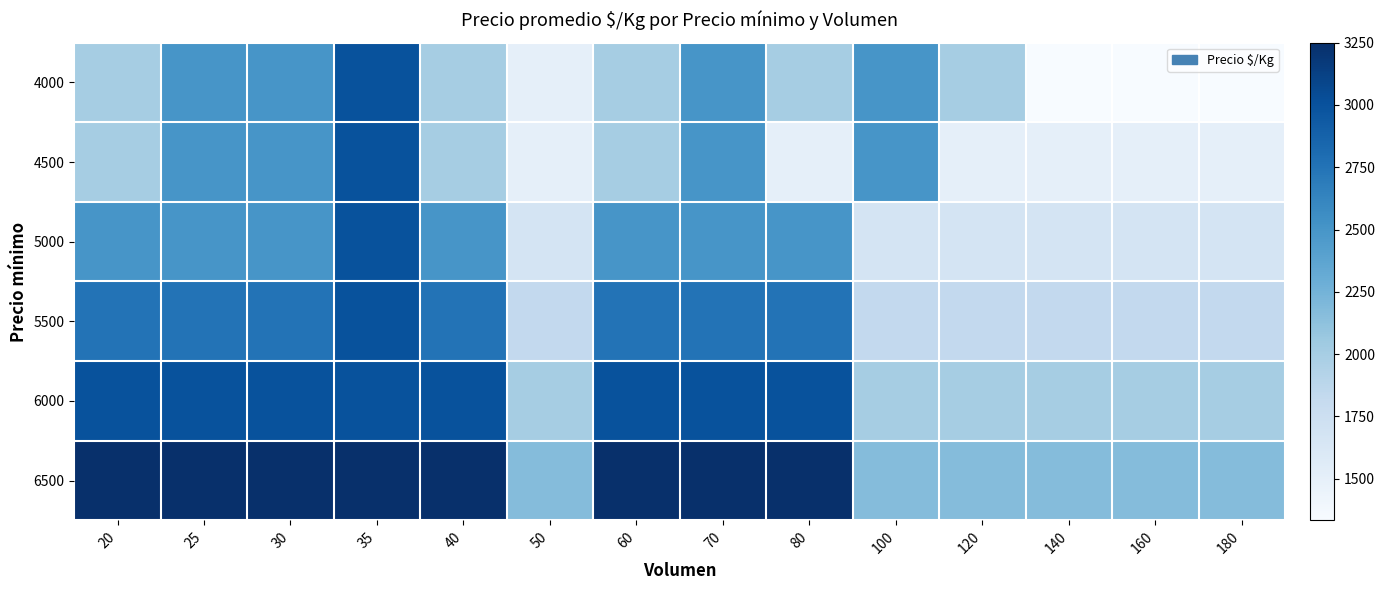

Reading left to right, transcribe all the data shown in this chart.

4000: 20=2000	25=2500	30=2500	35=3000	40=2000	50=1500	60=2000	70=2500	80=2000	100=2500	120=2000	140=1333	160=1333	180=1333
4500: 20=2000	25=2500	30=2500	35=3000	40=2000	50=1500	60=2000	70=2500	80=1500	100=2500	120=1500	140=1500	160=1500	180=1500
5000: 20=2500	25=2500	30=2500	35=3000	40=2500	50=1667	60=2500	70=2500	80=2500	100=1667	120=1667	140=1667	160=1667	180=1667
5500: 20=2750	25=2750	30=2750	35=3000	40=2750	50=1833	60=2750	70=2750	80=2750	100=1833	120=1833	140=1833	160=1833	180=1833
6000: 20=3000	25=3000	30=3000	35=3000	40=3000	50=2000	60=3000	70=3000	80=3000	100=2000	120=2000	140=2000	160=2000	180=2000
6500: 20=3250	25=3250	30=3250	35=3250	40=3250	50=2167	60=3250	70=3250	80=3250	100=2167	120=2167	140=2167	160=2167	180=2167